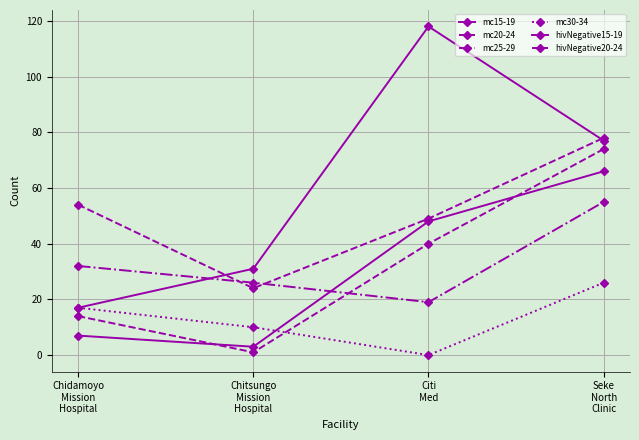

Reading left to right, transcribe all the data shown in this chart.

mc15-19: 17	31	118	77
mc20-24: 54	24	49	78
mc25-29: 32	26	19	55
mc30-34: 17	10	0	26
hivNegative15-19: 7	3	48	66
hivNegative20-24: 14	1	40	74